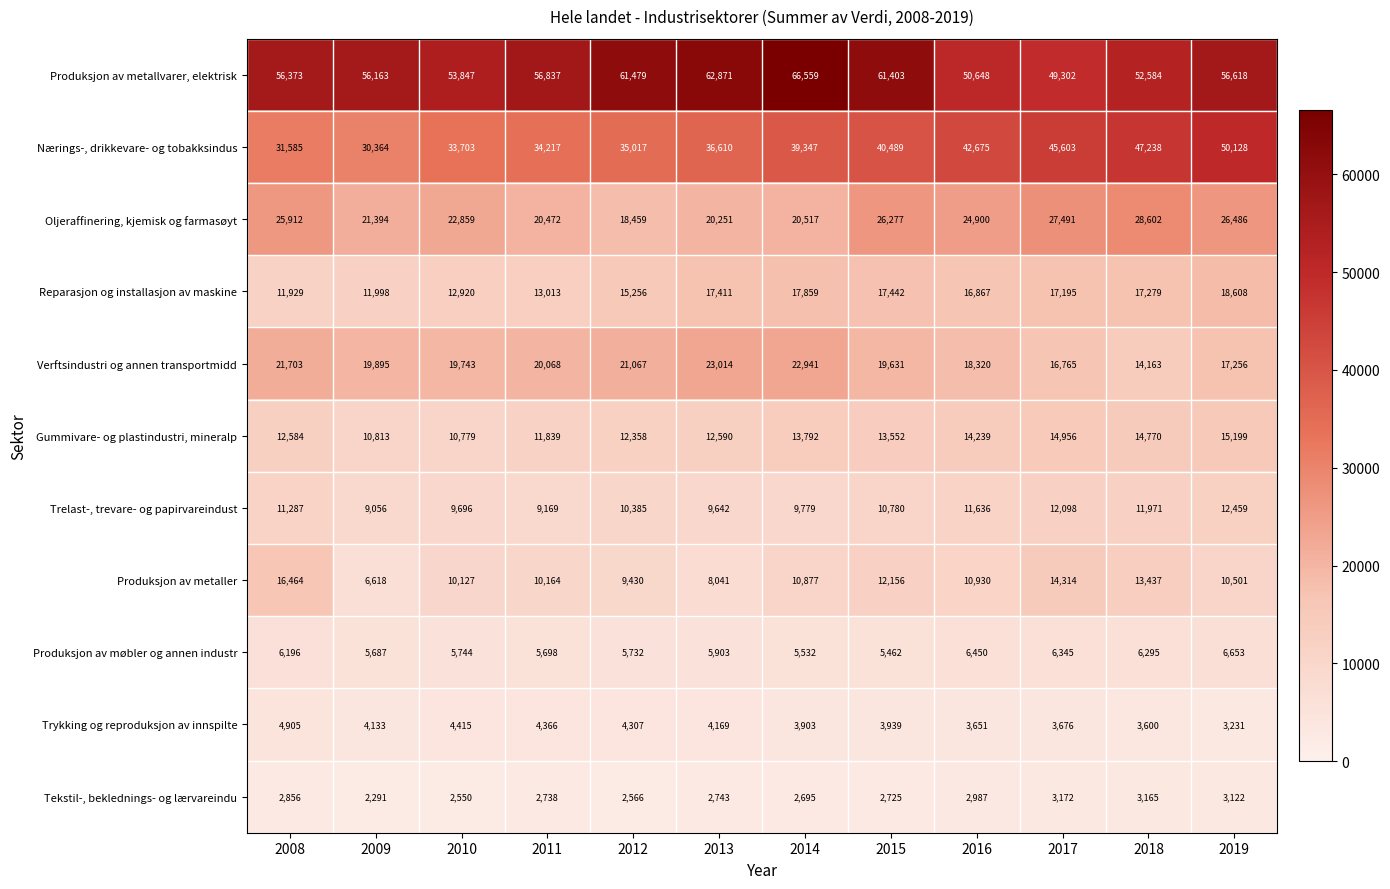

The value of Trykking og reproduksjon av innspilte at 2011 is 4366. True or false?

True